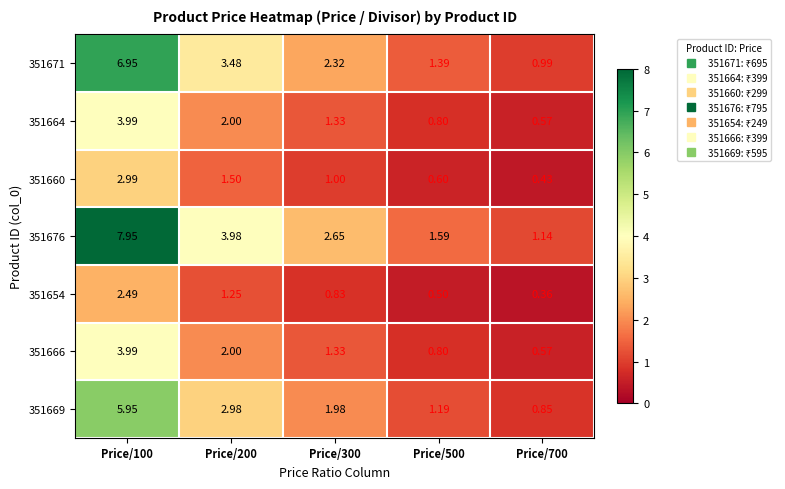

What is the spread (max minus min) of values at Price/700?

0.8